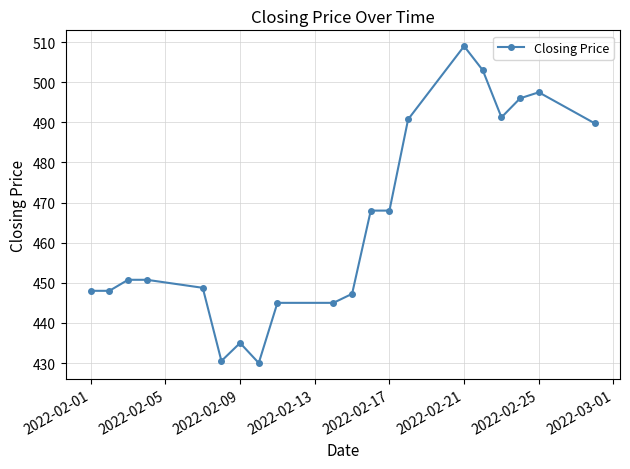

What is the value of the 18th point from the left?

496.0